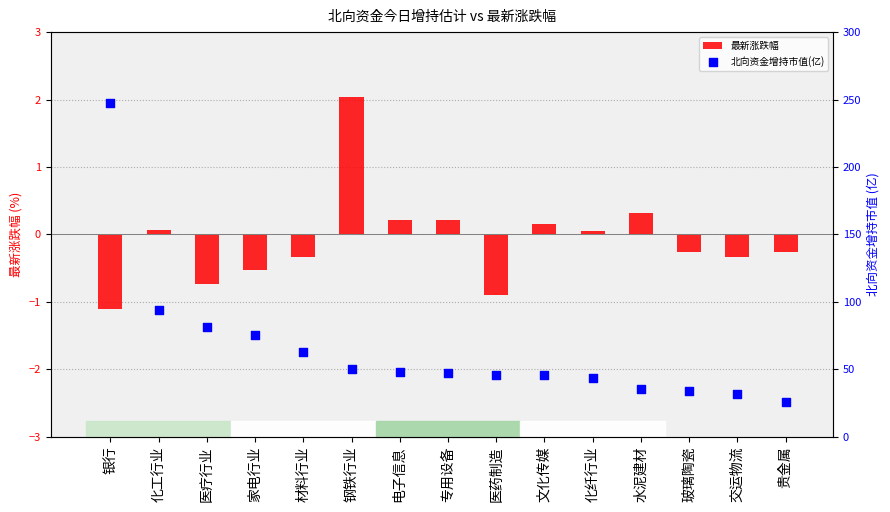

At how many categories does at least one series exceed 174?

1